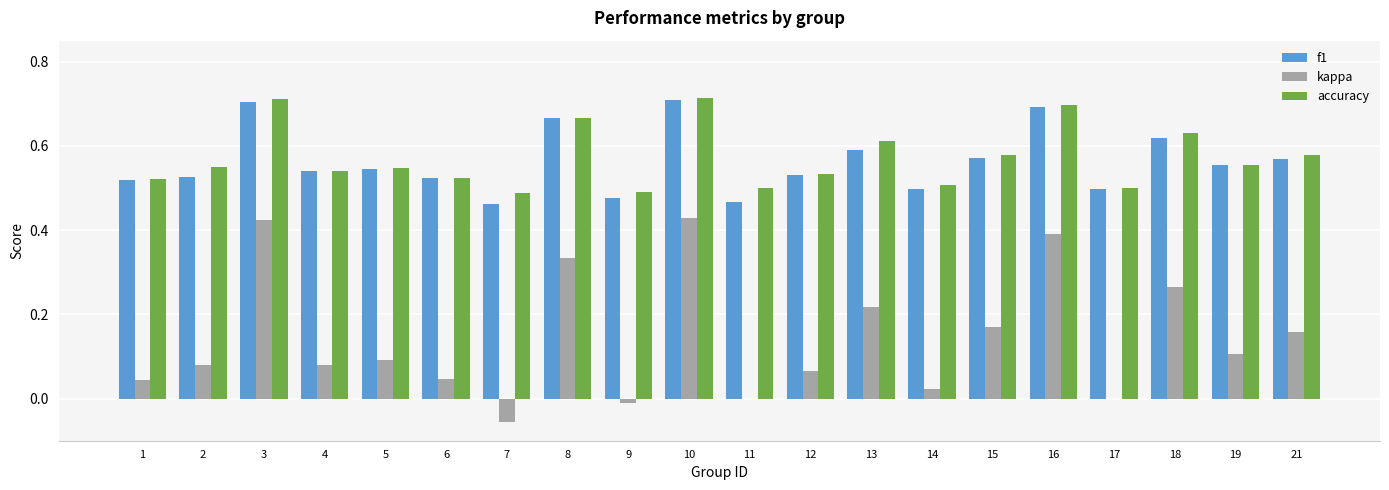

Which series has the widest spread of values?

kappa